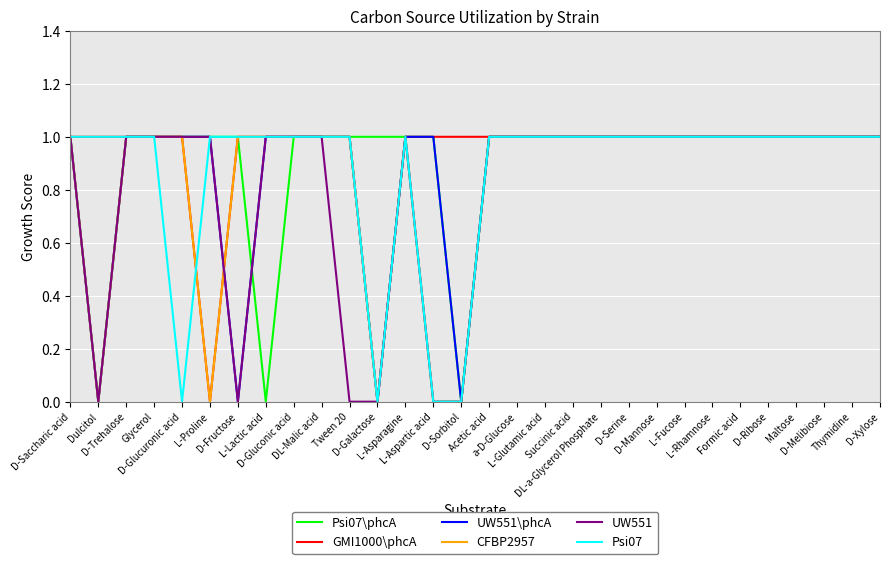

Does the chart have visible grid lines?

Yes